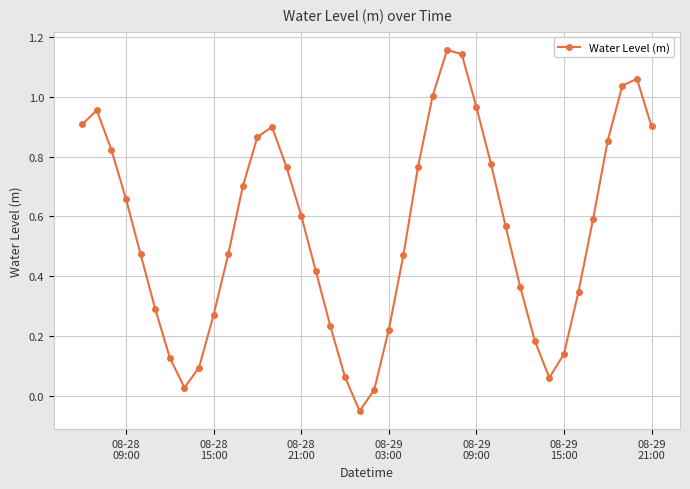

What is the sum of all values?

22.2